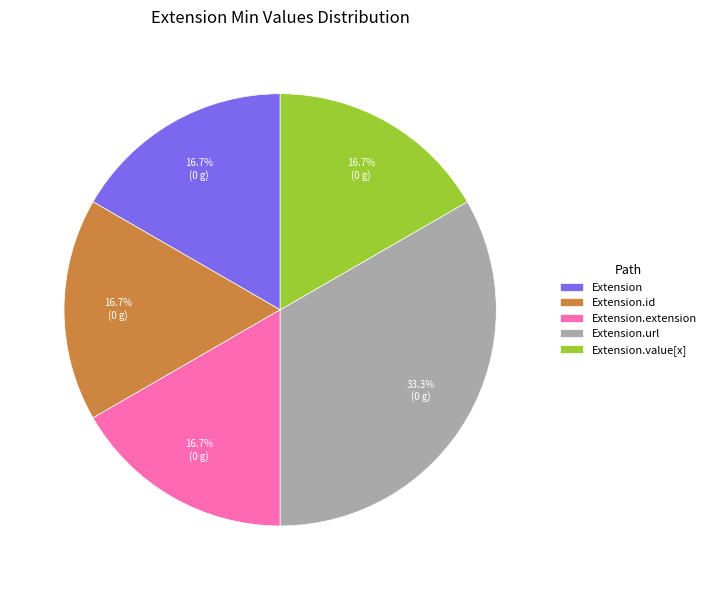

What is the largest slice in the pie chart?

Extension.url